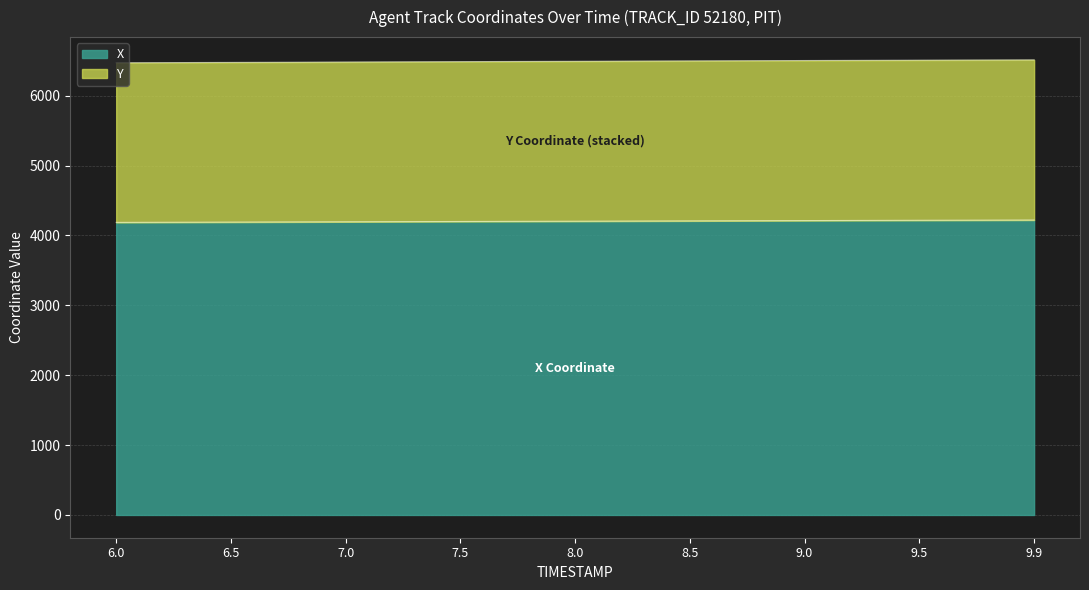

How many categories are shown in the chart?

9